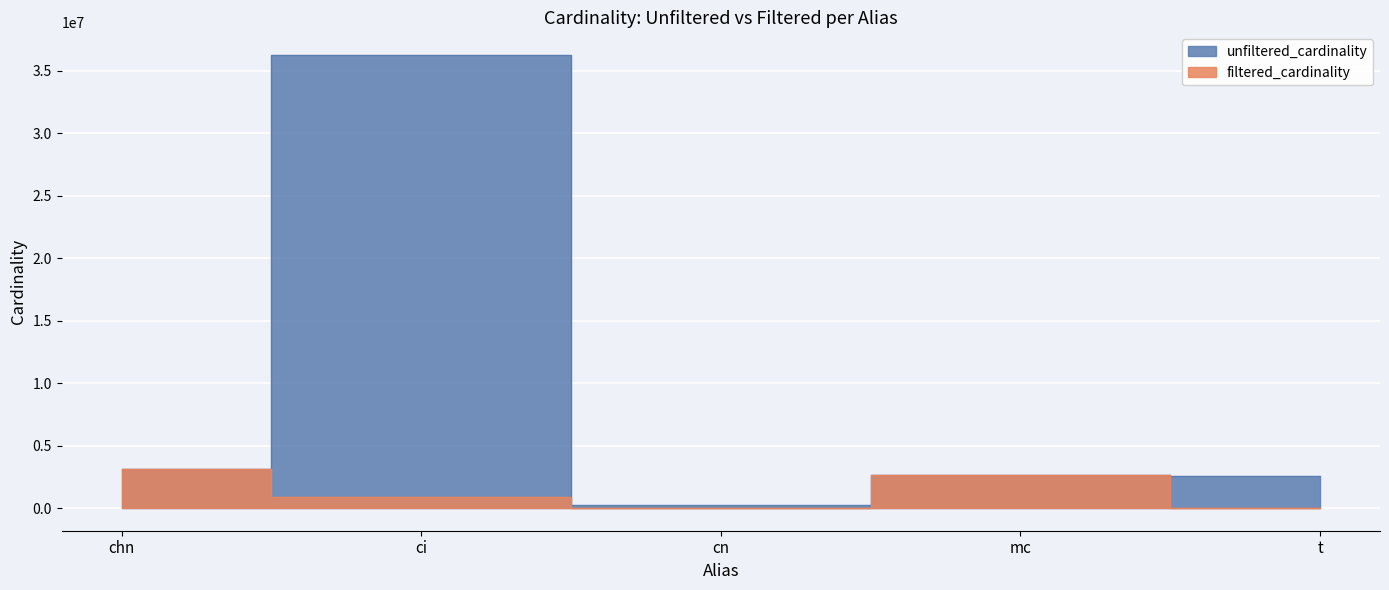

How many lines are shown in the chart?

2